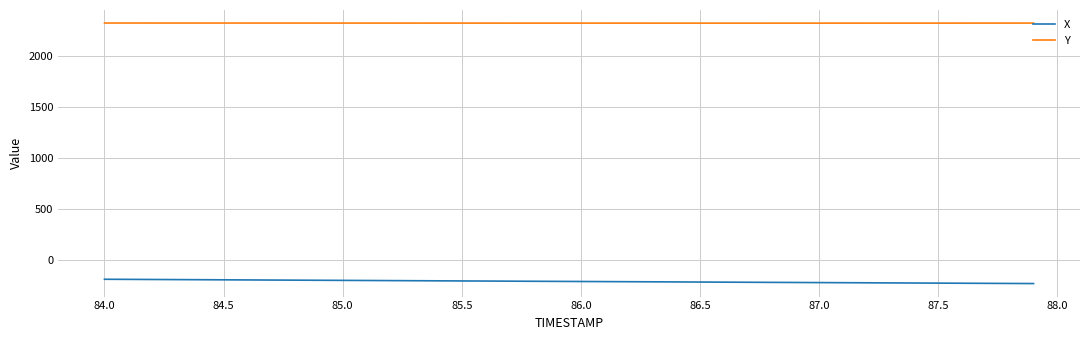

Does the chart have visible grid lines?

Yes